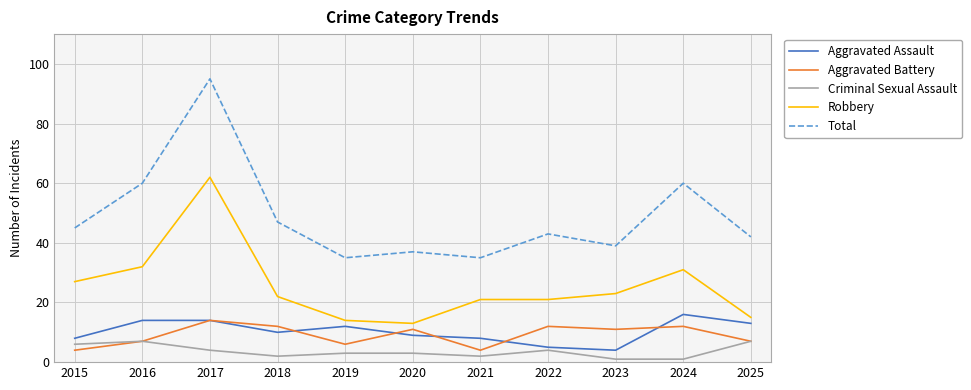

Count the number of categories in the chart.

11